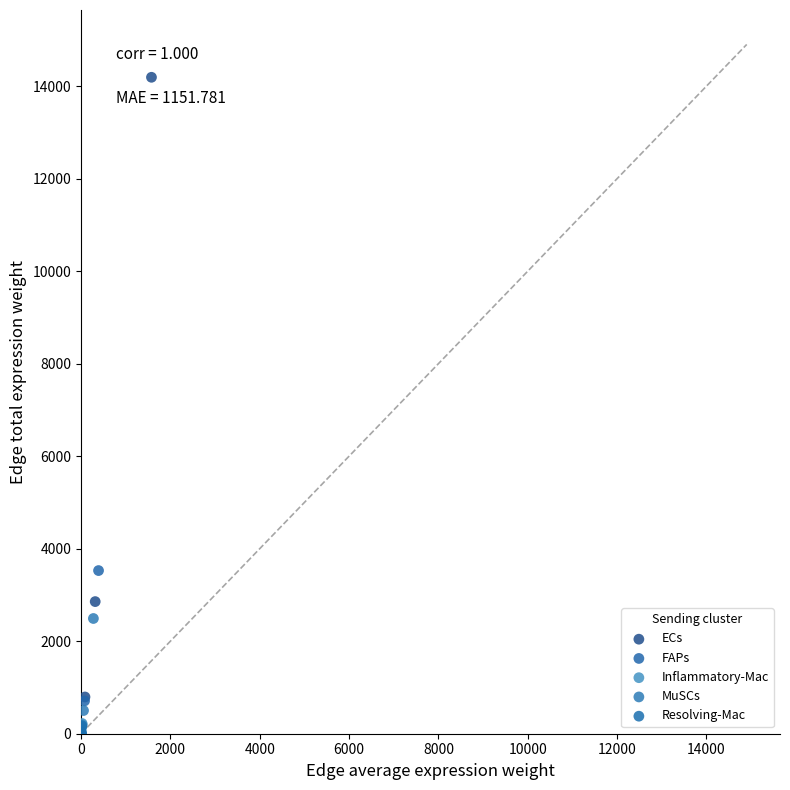

Which series has the largest Y range (max minus min)?

ECs